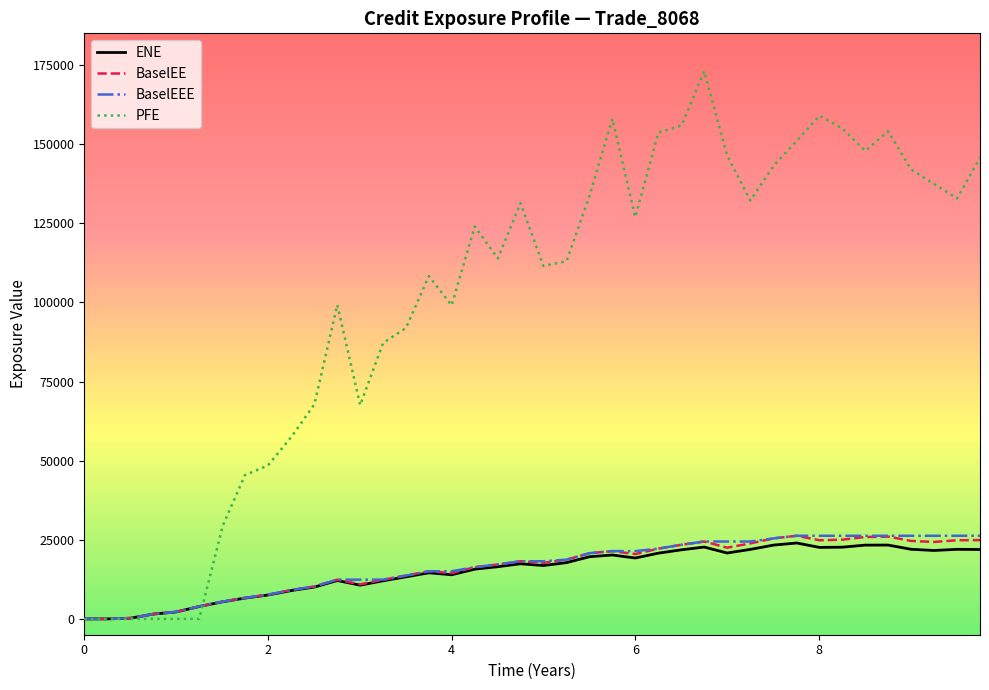

Which series has the largest total across all categories?

PFE